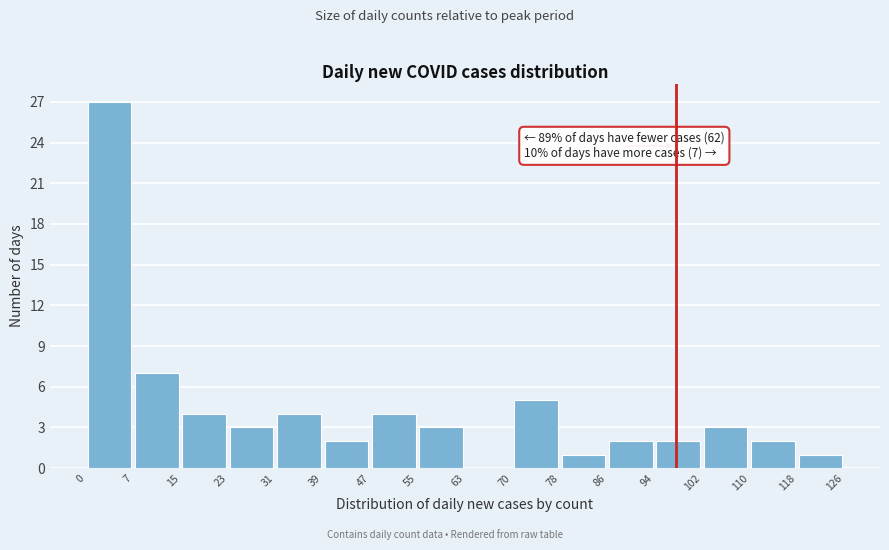

Which range on the x-axis has the tallest bar?

0 to 7